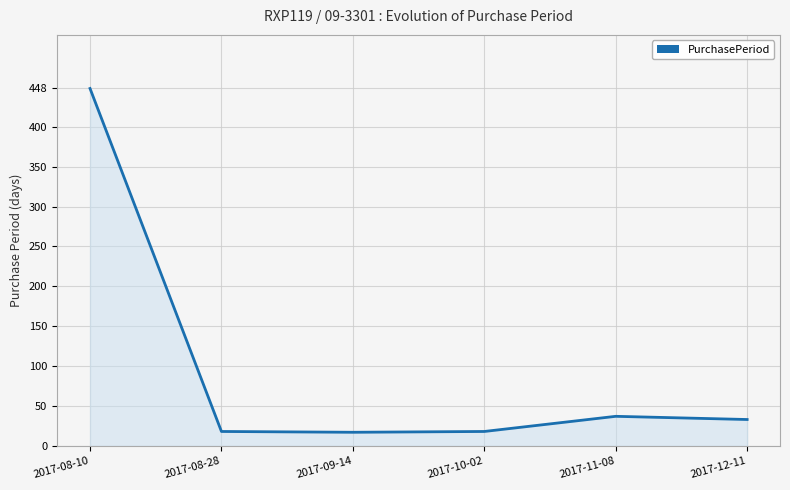

What is the change in value from 2017-09-14 to 2017-12-11?

+16